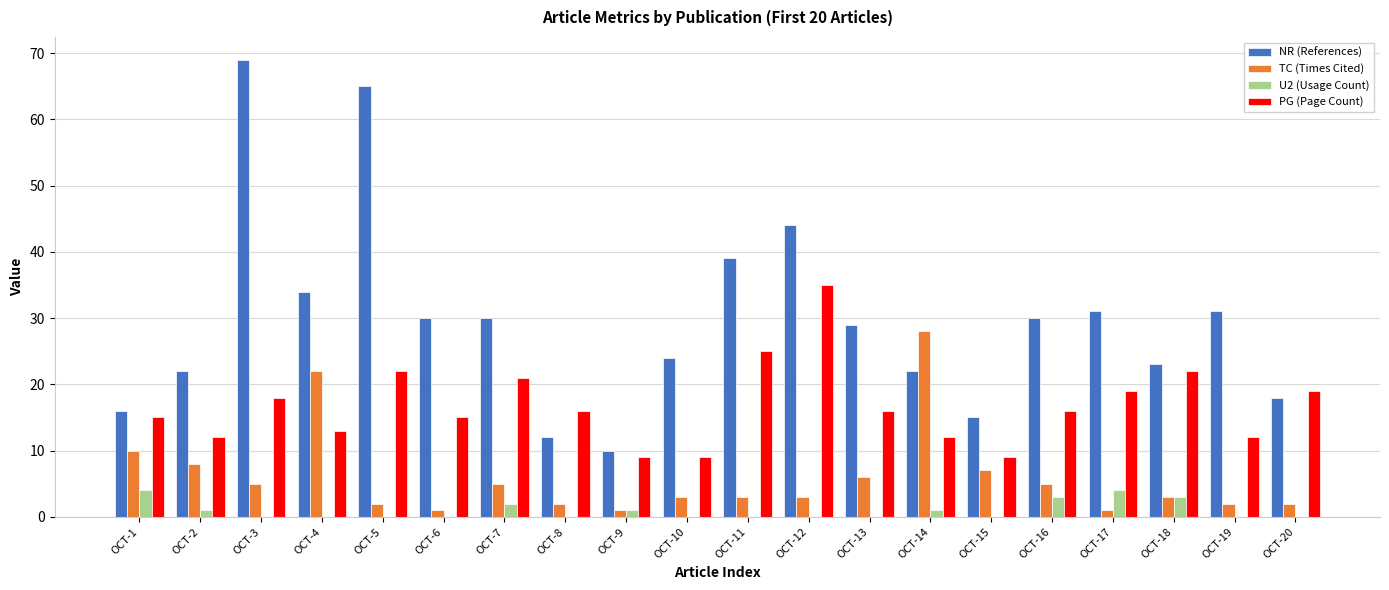

What is the sum of all PG (Page Count) values?

335